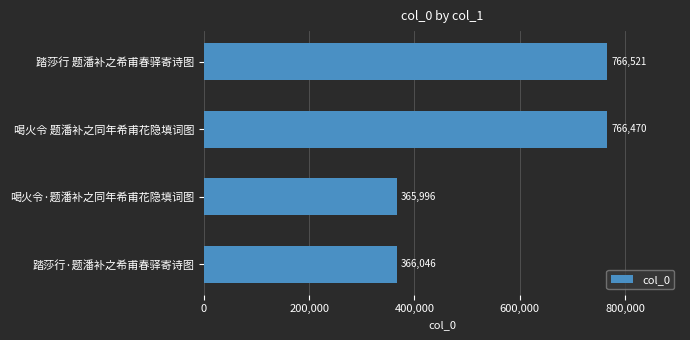

Reading bottom to top, transcribe all the data shown in this chart.

366046	365996	766470	766521